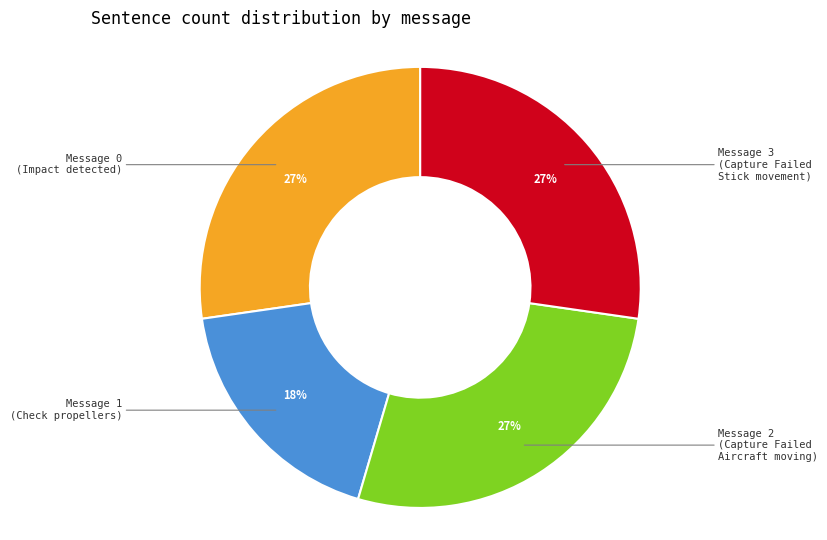

To the nearest percent, what is the difference between the largest and smallest slice percentages?

9%